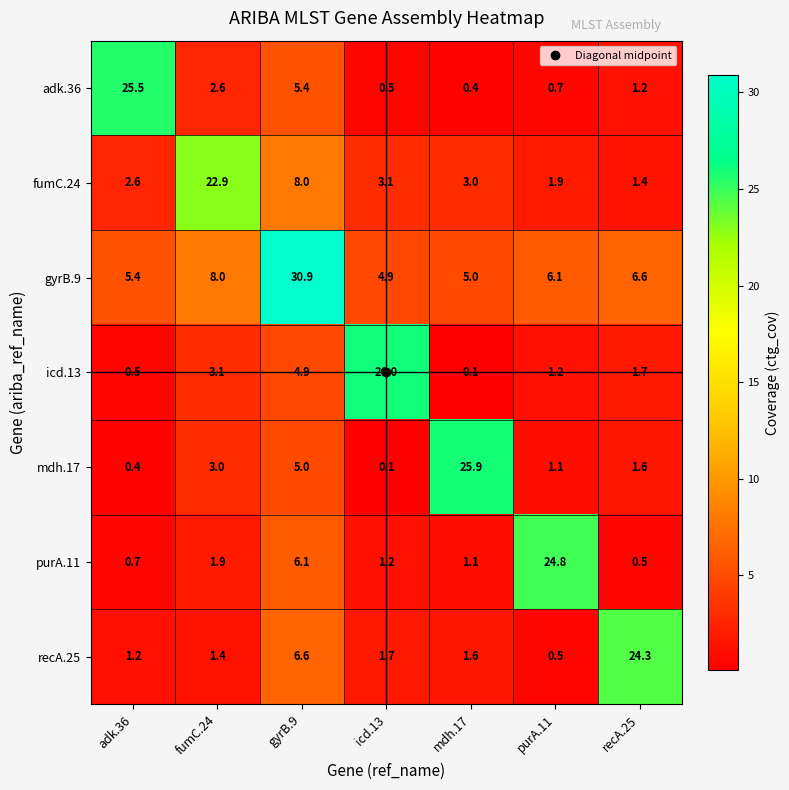

Which series has the largest total across all categories?

gyrB.9